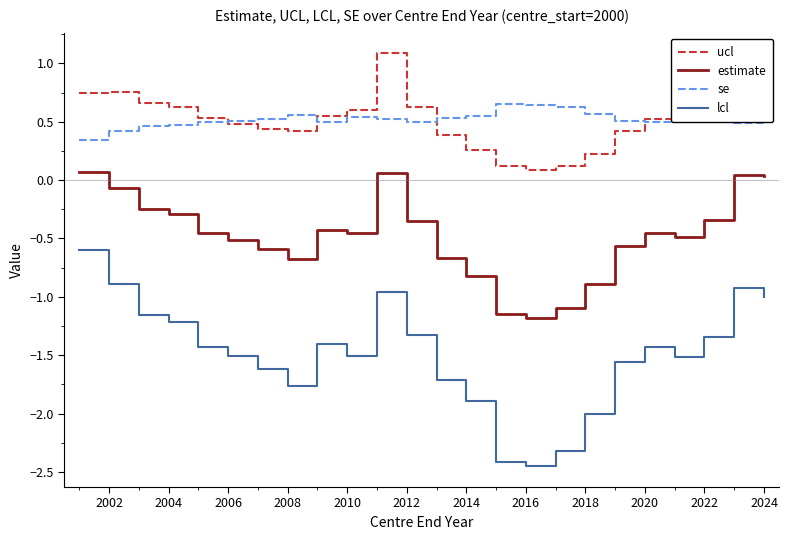

True or false: se and estimate cross at least once.

False